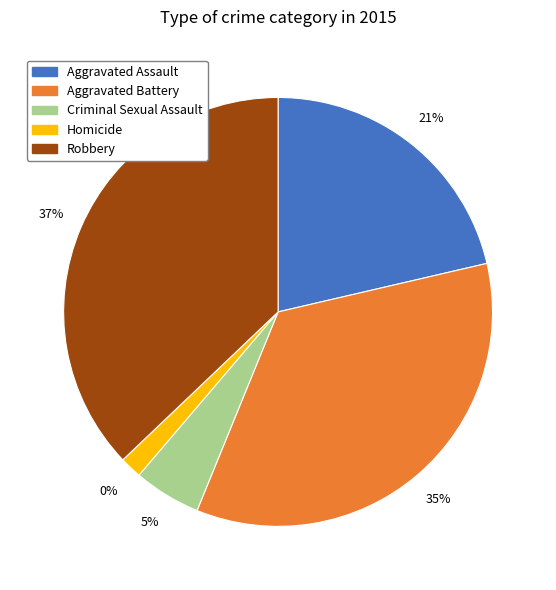

What is the ratio of the value at Aggravated Assault to the value at Aggravated Battery?

0.6